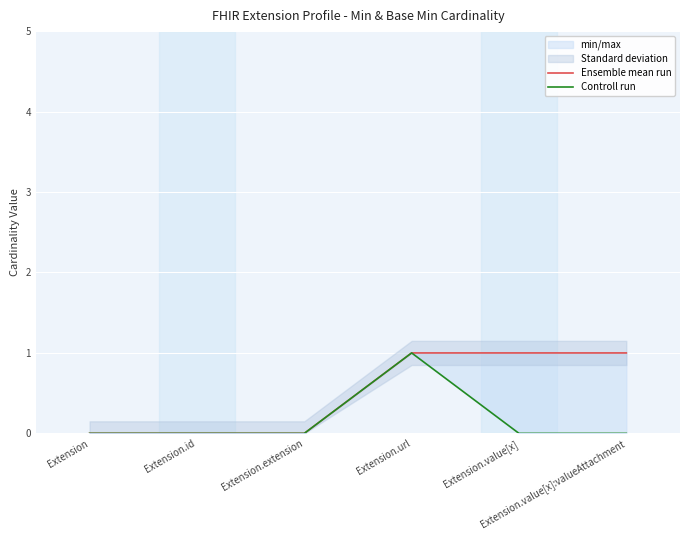

What is the difference between the second highest and second lowest values in the Ensemble mean run series?

1